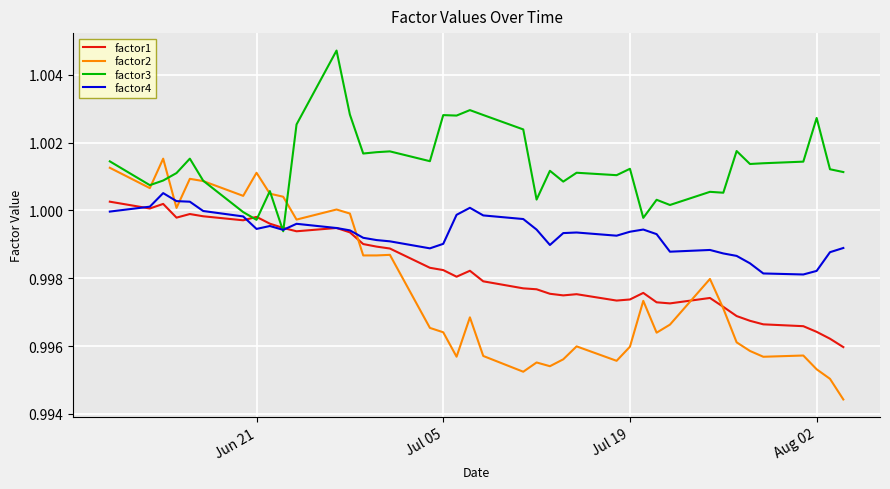

Which series has the largest total across all categories?

factor3